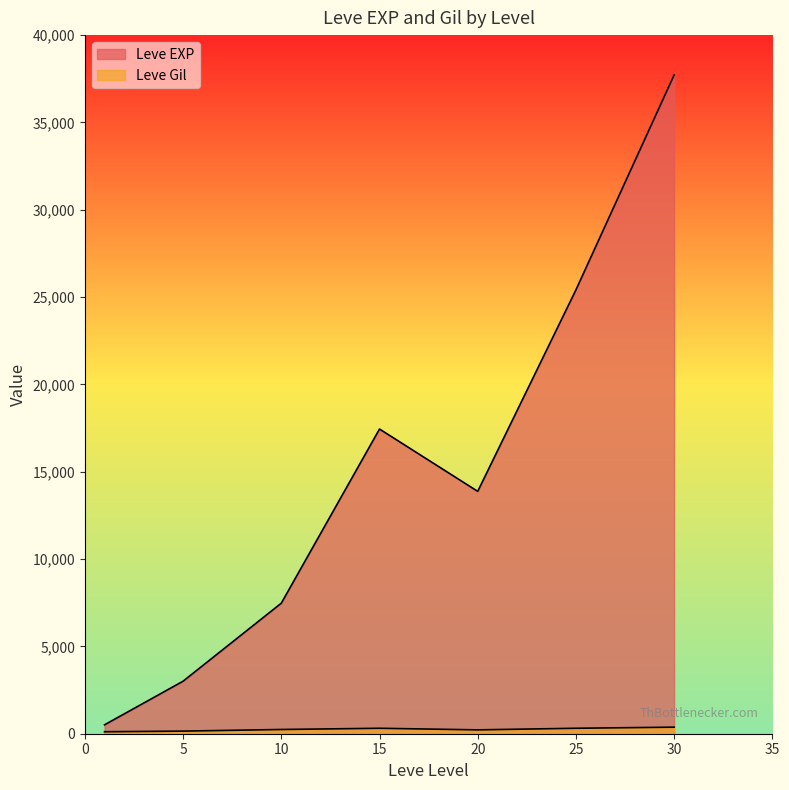

How many lines are shown in the chart?

2